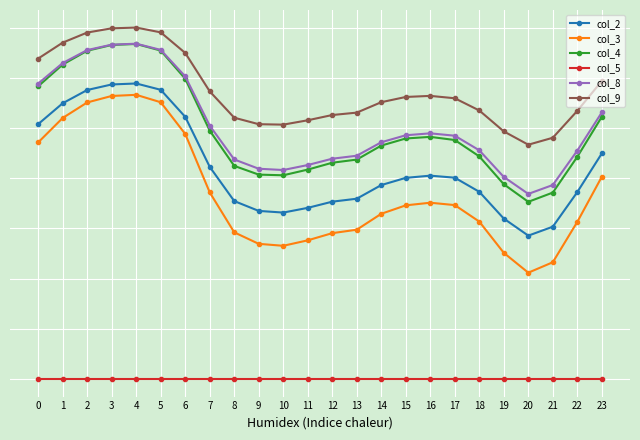

What are all the series names shown in the legend?

col_2, col_3, col_4, col_5, col_8, col_9